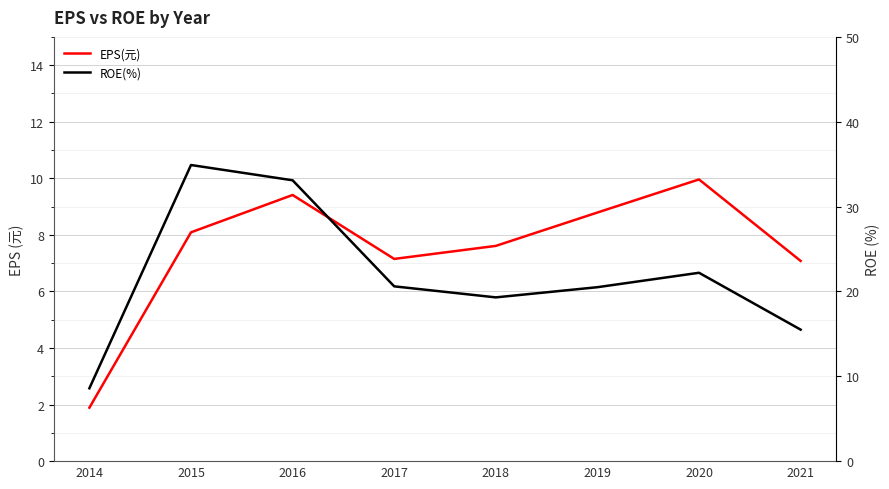

At how many categories does at least one series exceed 2?

8